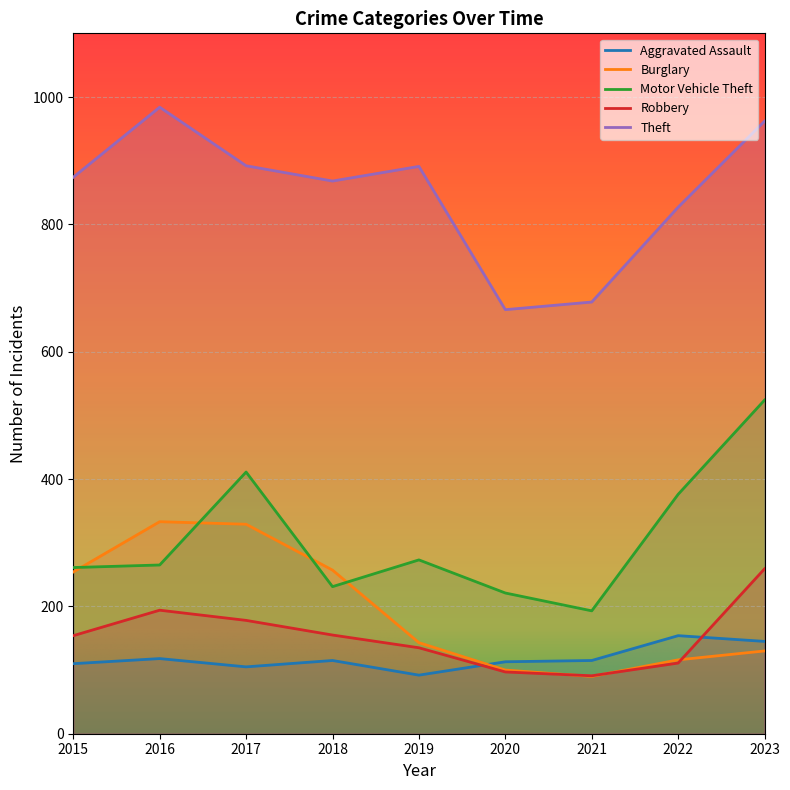

How many data points in Motor Vehicle Theft are above 265?

4